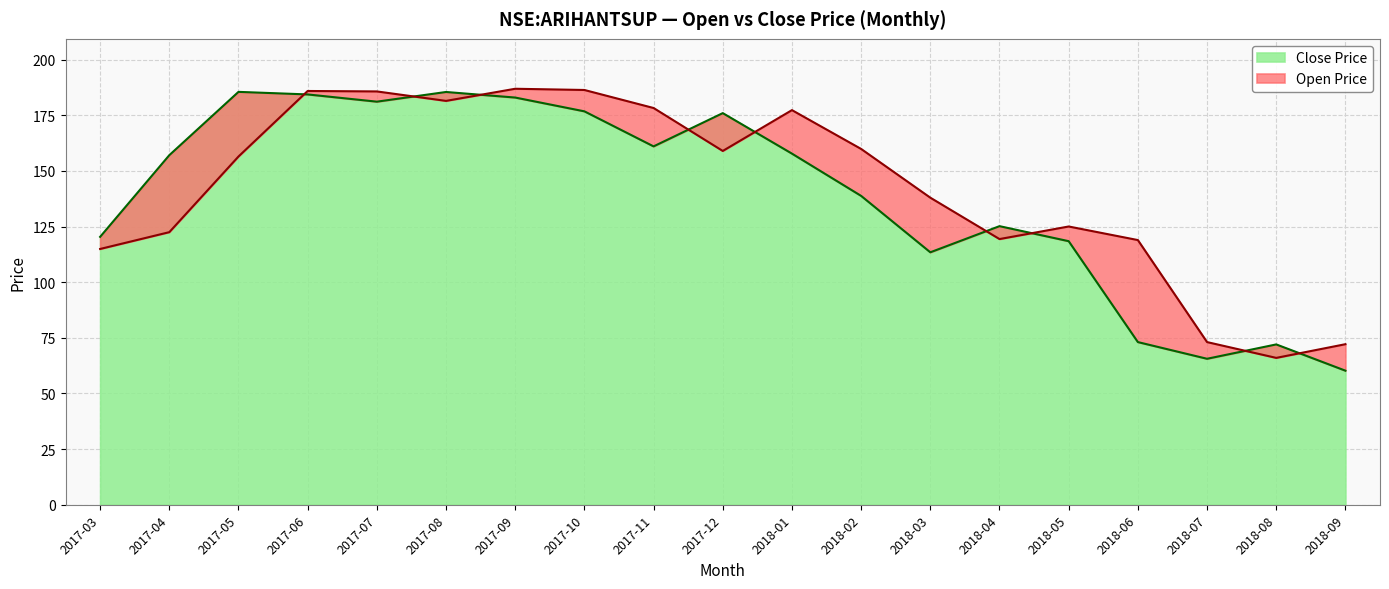

In open, how many points are higher than both neighbors (excluding endpoints)?

4